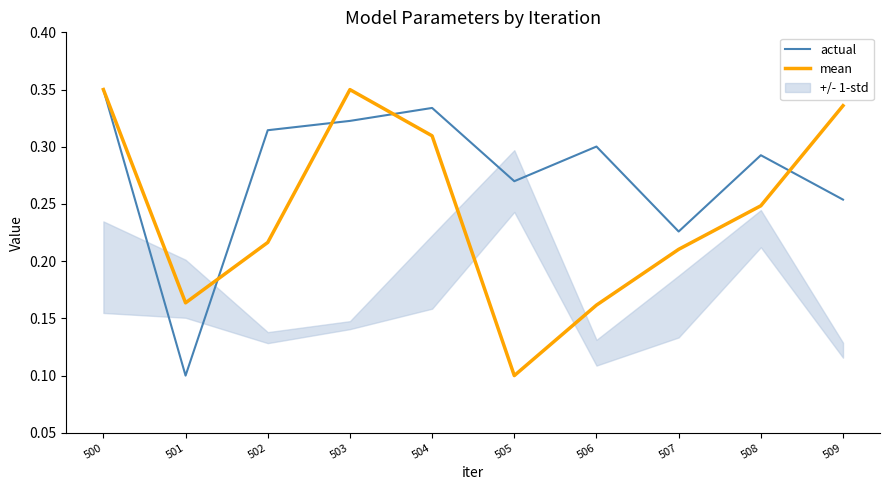

Where is the first local maximum for actual?

504